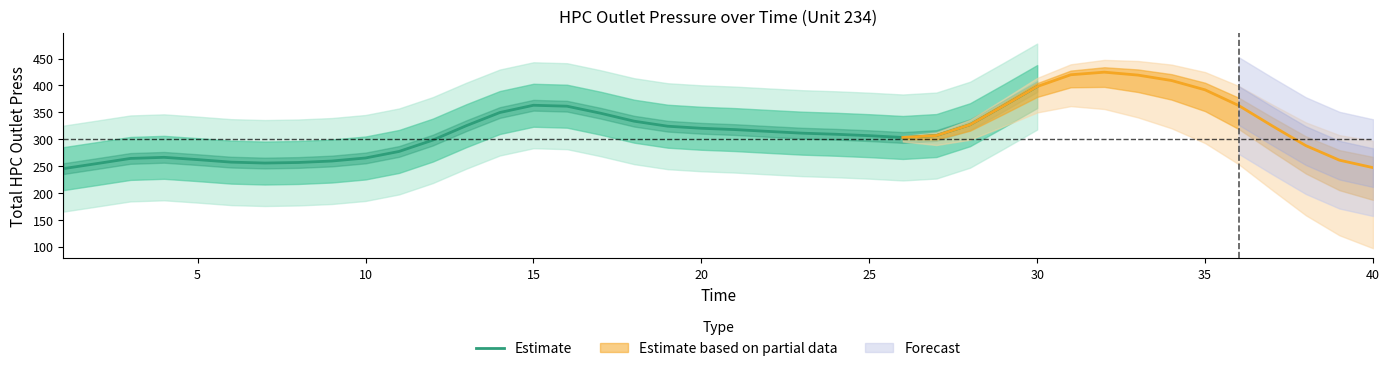

True or false: the data has more than 0 interior local peaks.

True